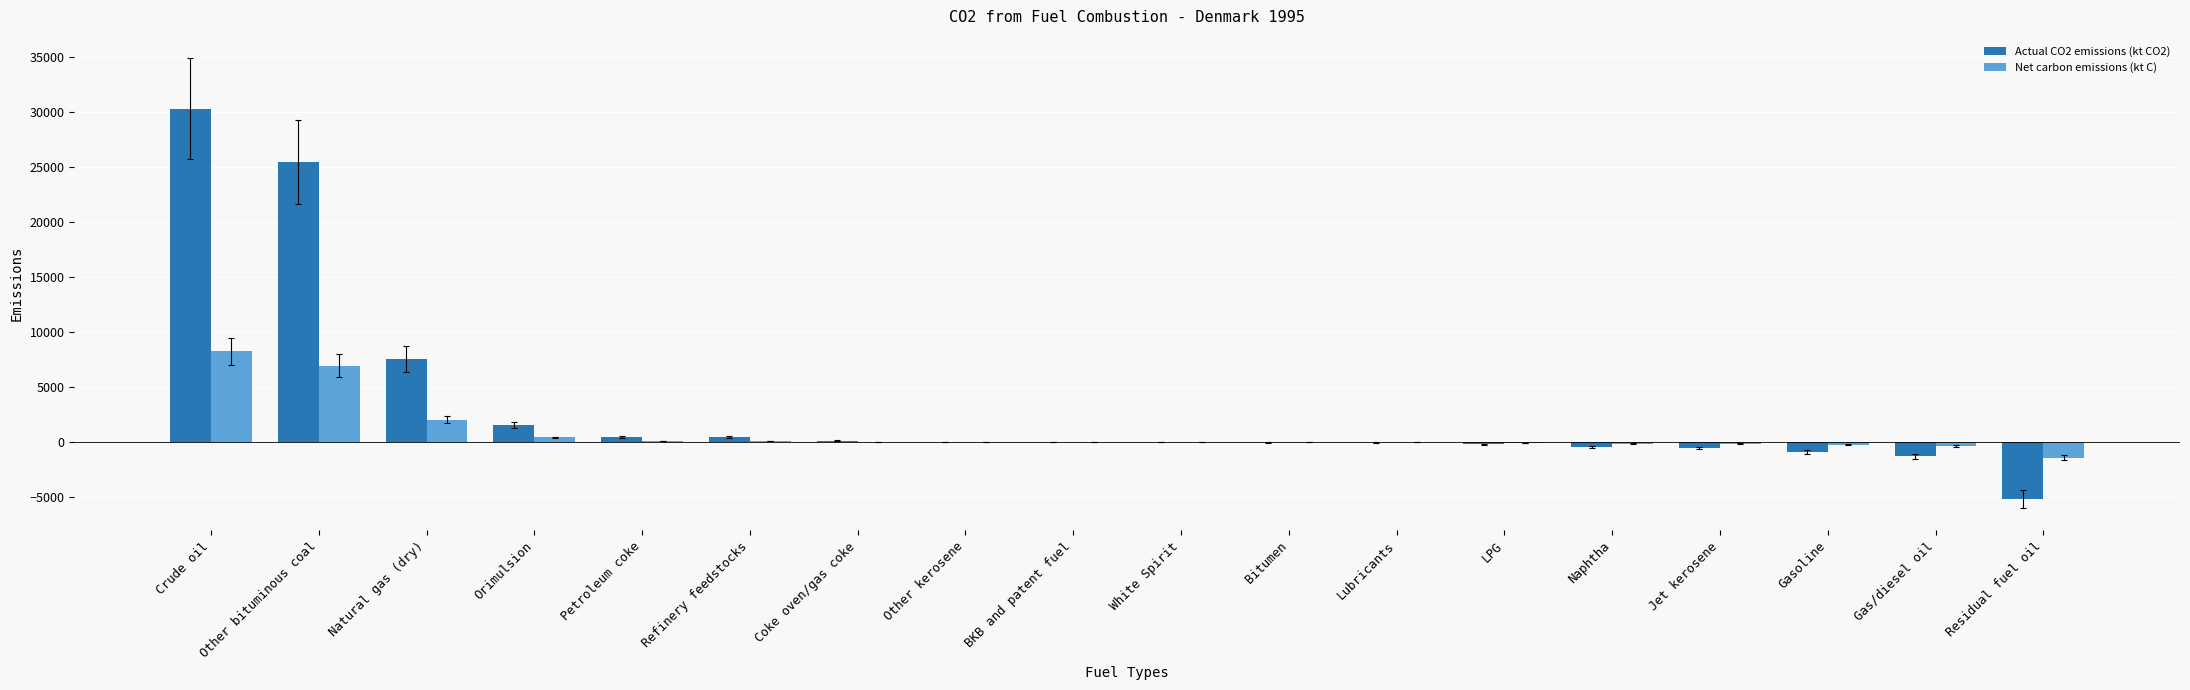

What is the average value of the Actual CO2 emissions (kt CO2) series?

3196.4